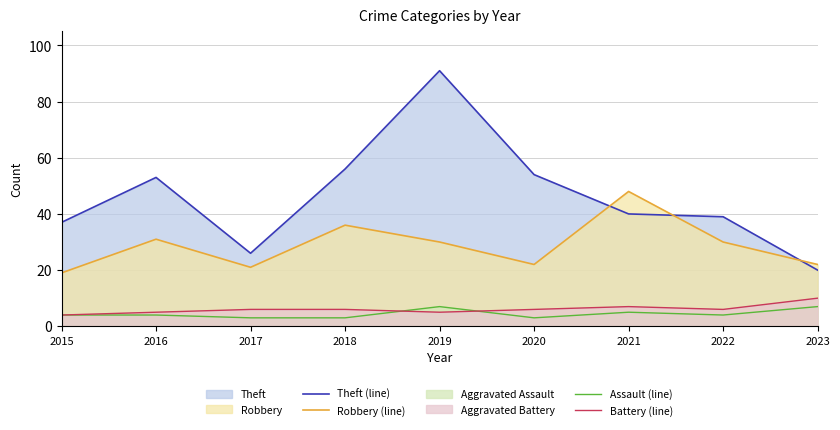

Which category has the lowest value in the Battery (line) series?

2015